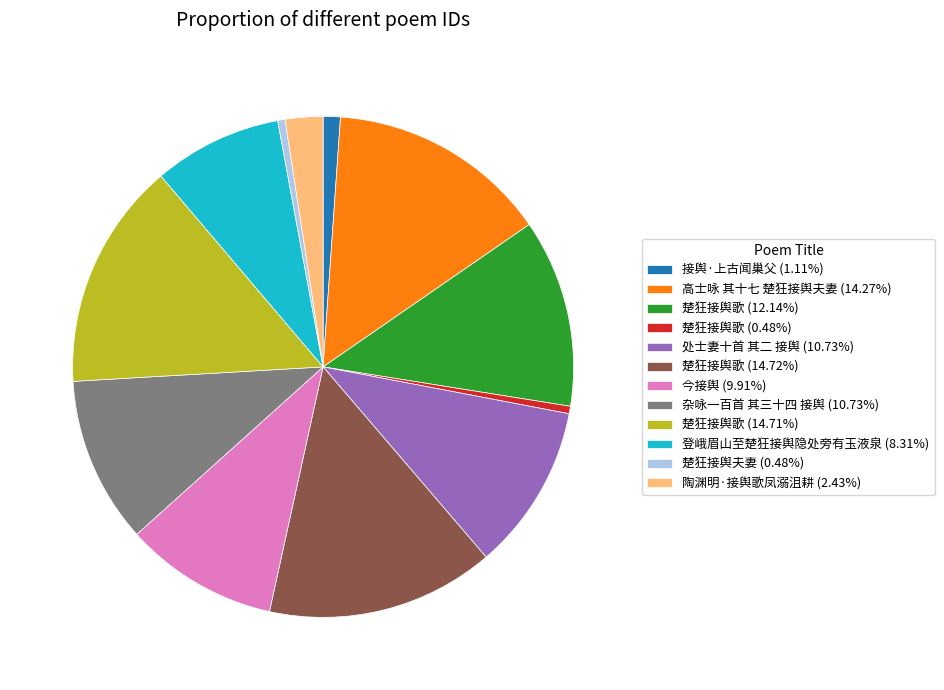

How many slices are in this pie chart?

12